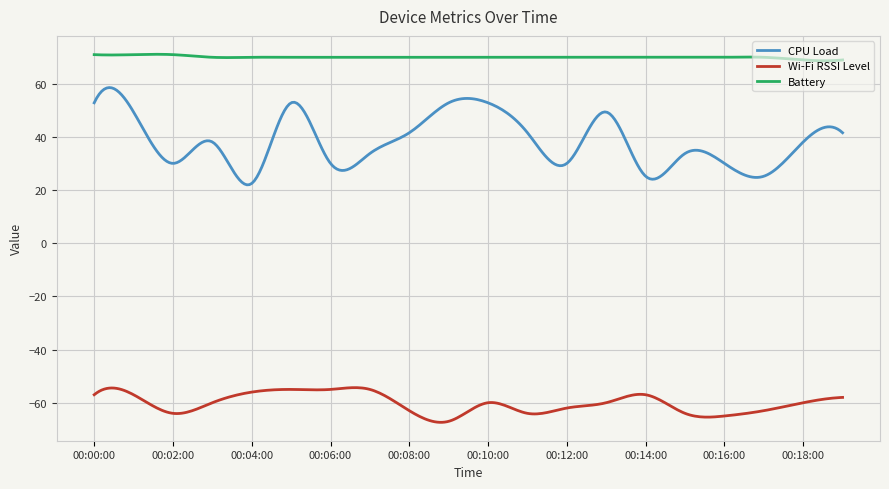

Rank the series by their average value, from highest to lowest.

Battery, CPU Load, Wi-Fi RSSI Level